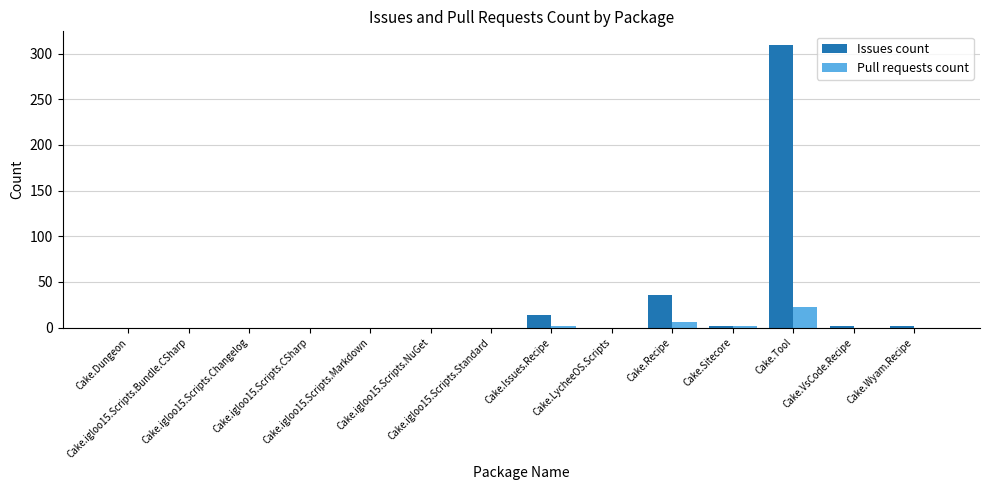

Which series has the largest total across all categories?

Issues count